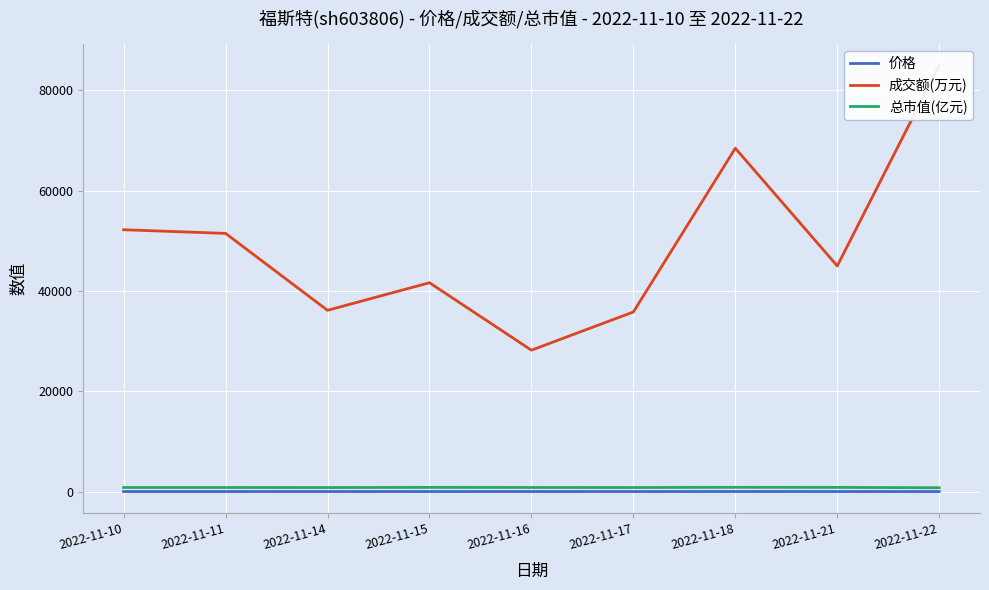

What is the value of the 价格 point at the 1st from the left?

65.2